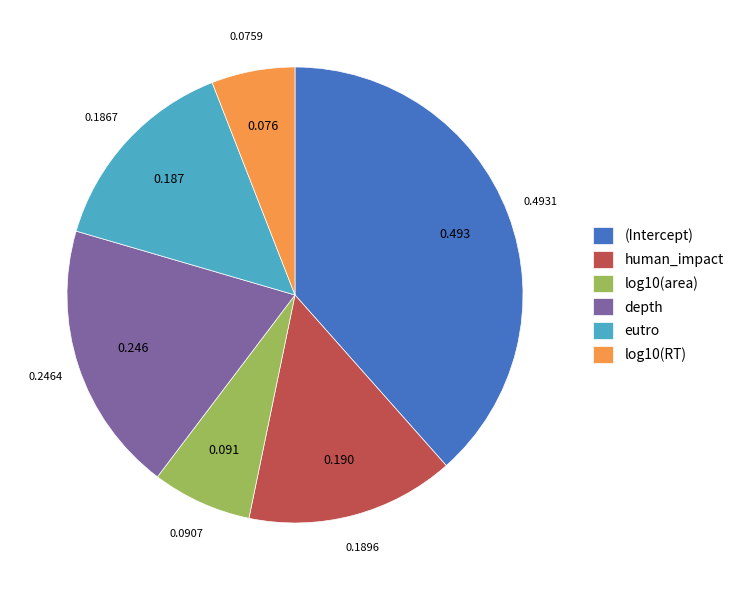

Is human_impact the majority of the pie?

No